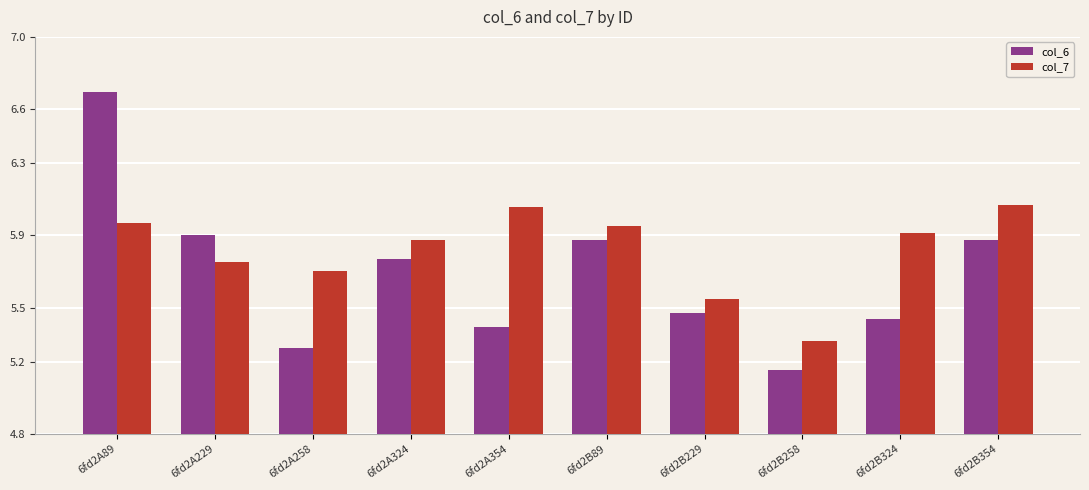

What is the total value across all series at 6fd2A354?

11.4